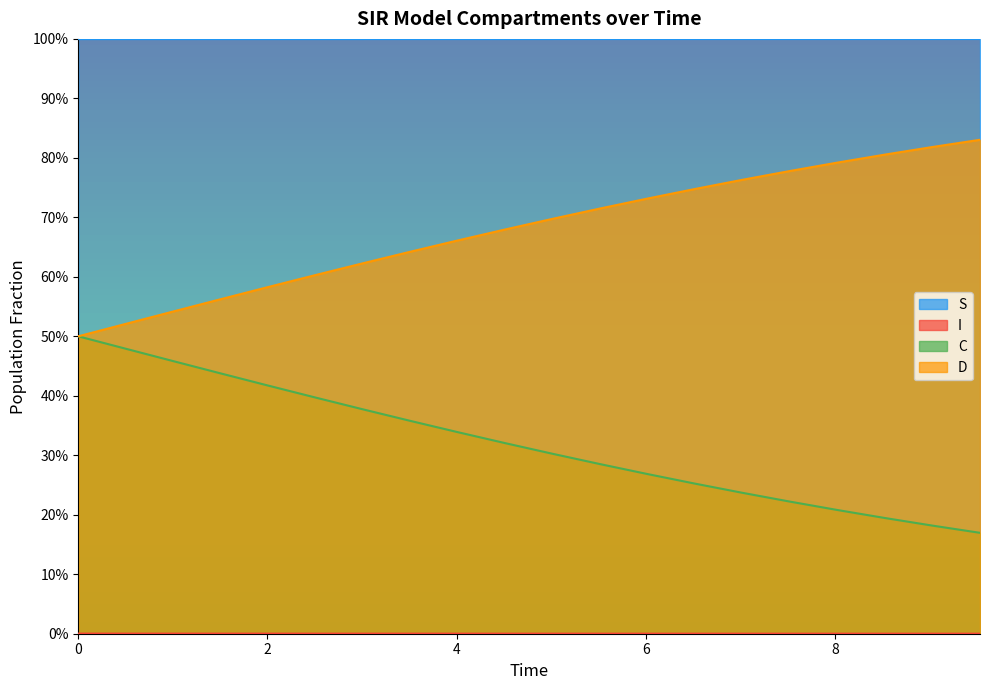

Rank the series at 5.518394648829432 from highest to lowest value.

S, D, C, I